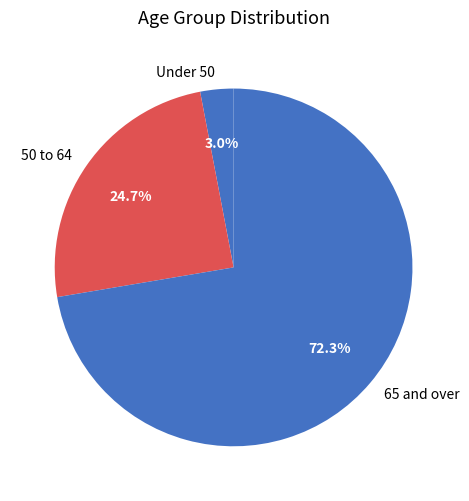

What percentage is NOT represented by 50 to 64?

75.3%